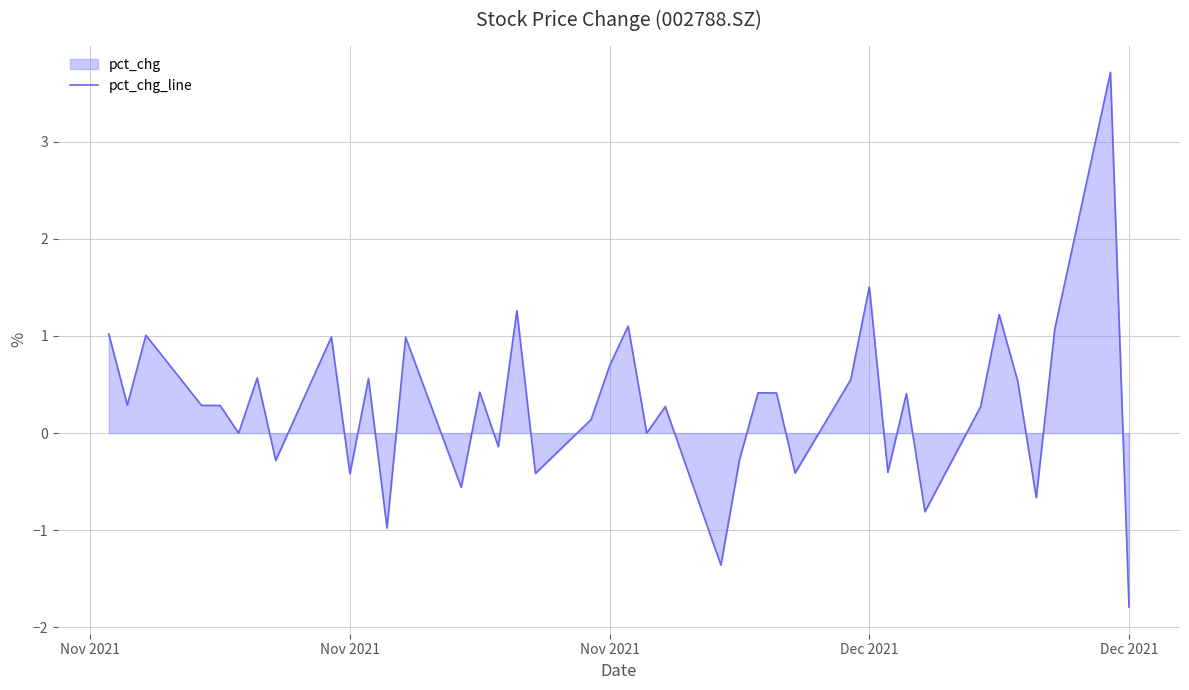

Reading left to right, list all the values displayed in this chart.

1.0	0.3	1.0	0.3	0.3	0.0	0.6	-0.3	1.0	-0.4	0.6	-1.0	1.0	-0.6	0.4	-0.1	1.3	-0.4	0.1	0.7	1.1	0.0	0.3	-1.4	-0.3	0.4	0.4	-0.4	0.6	1.5	-0.4	0.4	-0.8	0.3	1.2	0.5	-0.7	1.1	3.7	-1.8